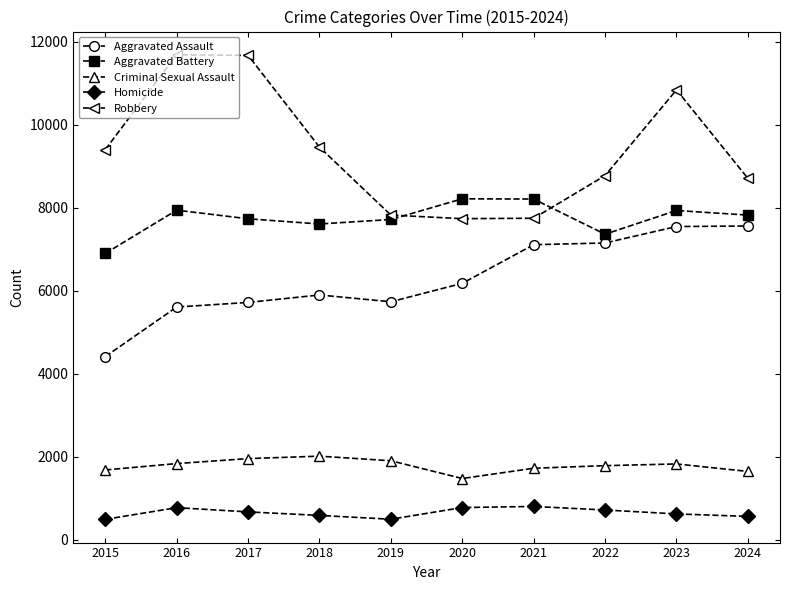

What is the sum of all Aggravated Assault values?

62928